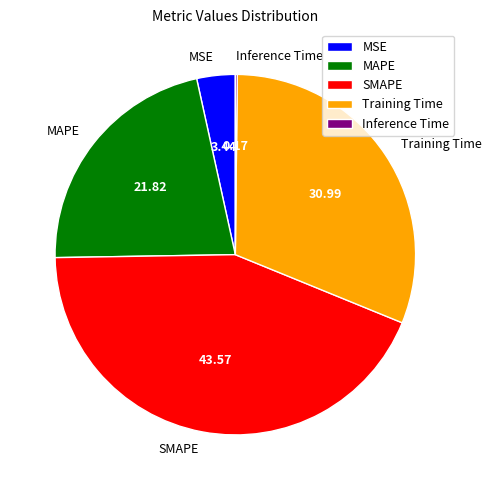

Between MSE and Training Time, which is larger?

Training Time